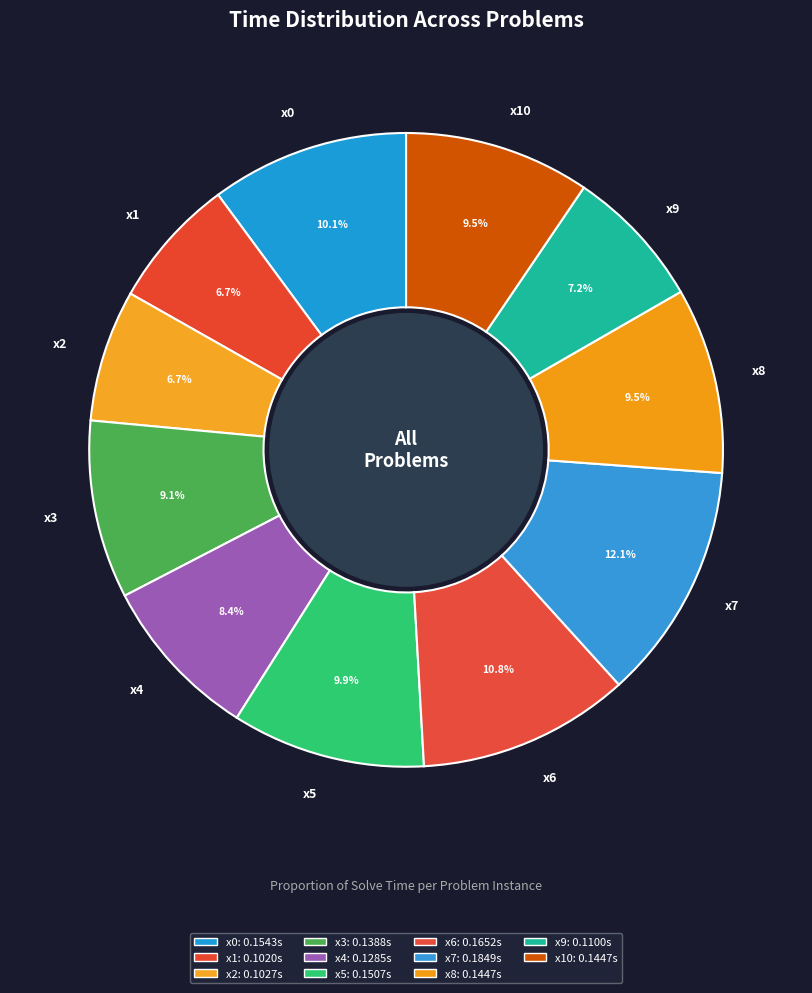

To the nearest percent, what is the difference between the x7 and x4 slice percentages?

4%